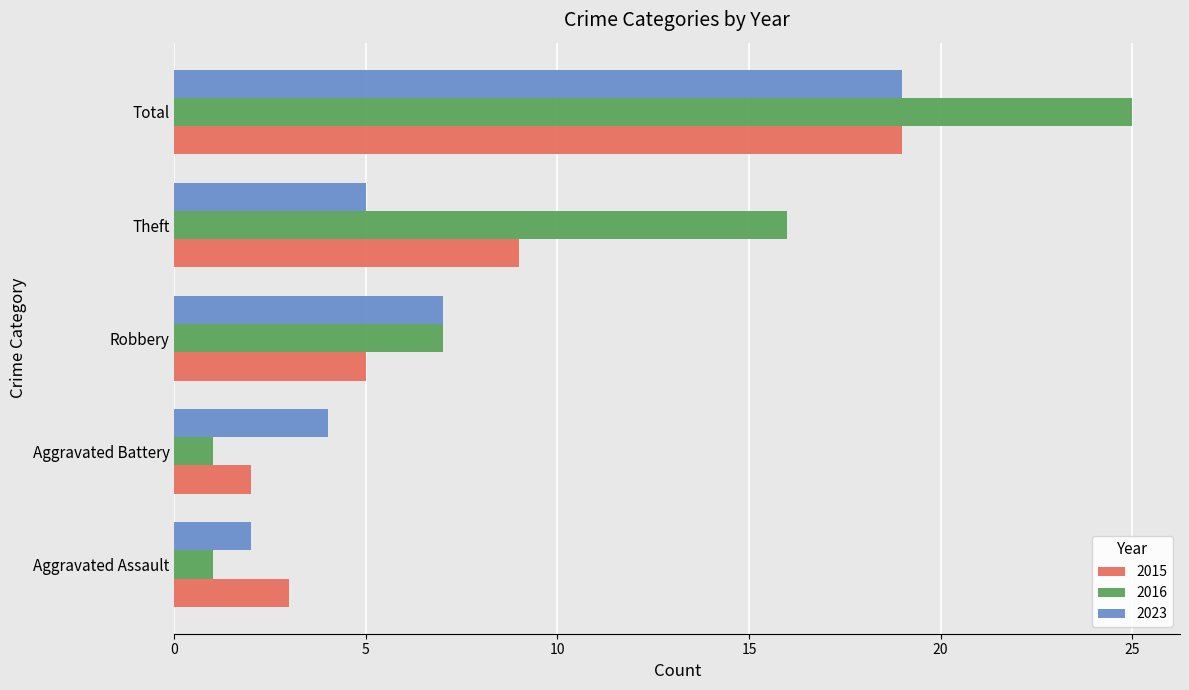

True or false: 2015 has a value of 3 at Aggravated Assault.

True